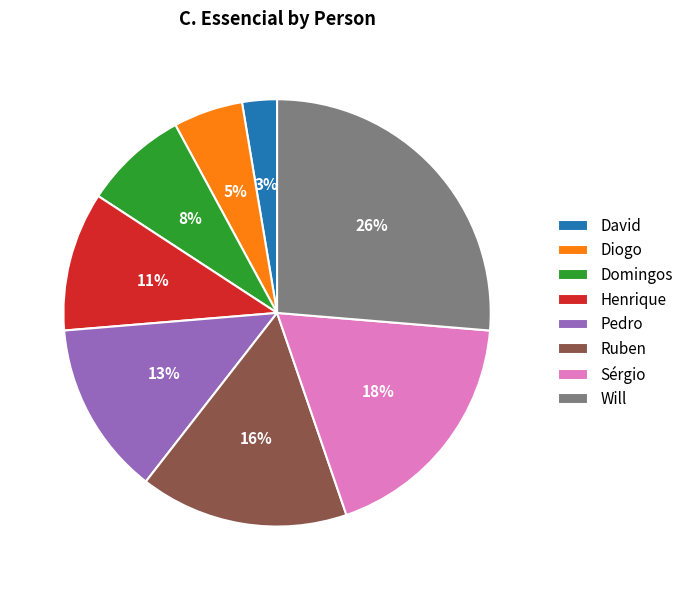

Is there any slice that represents more than half of the pie?

No